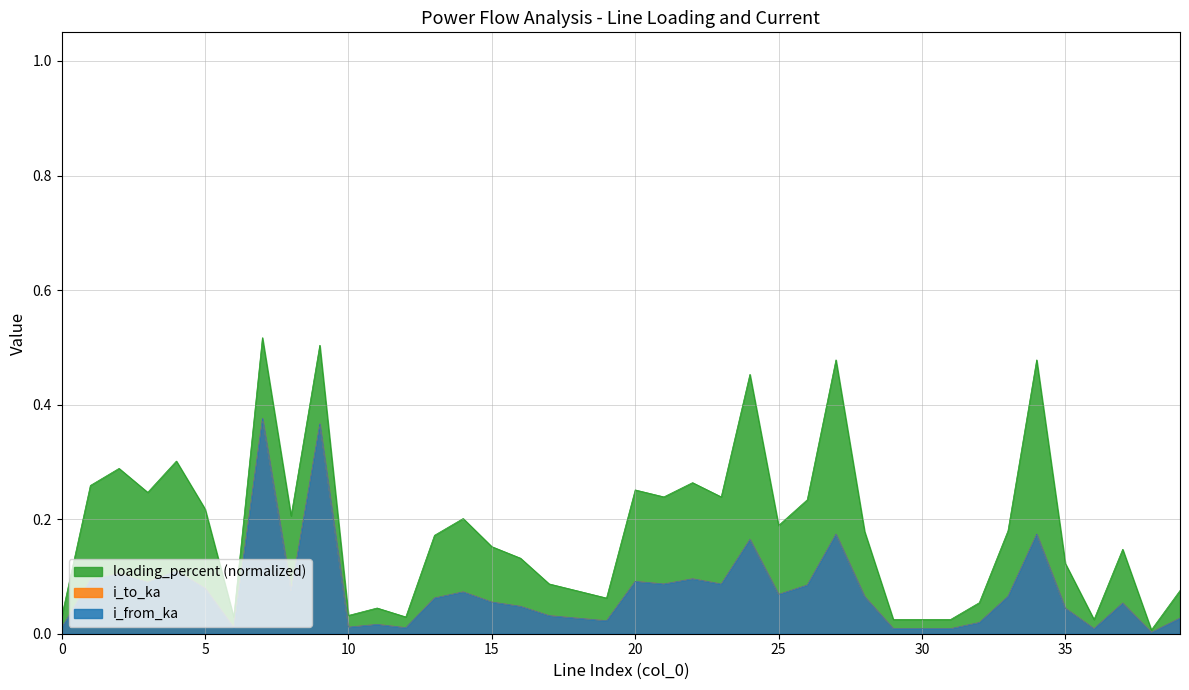

The i_to_ka series shows 0.1 at 25. True or false?

True